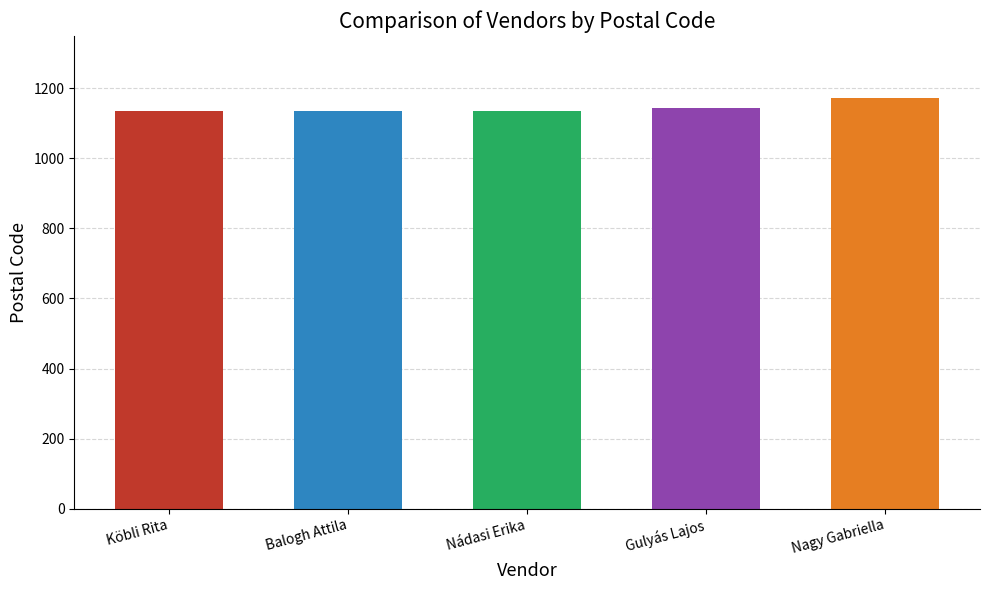

What is the sum of all values?

5718